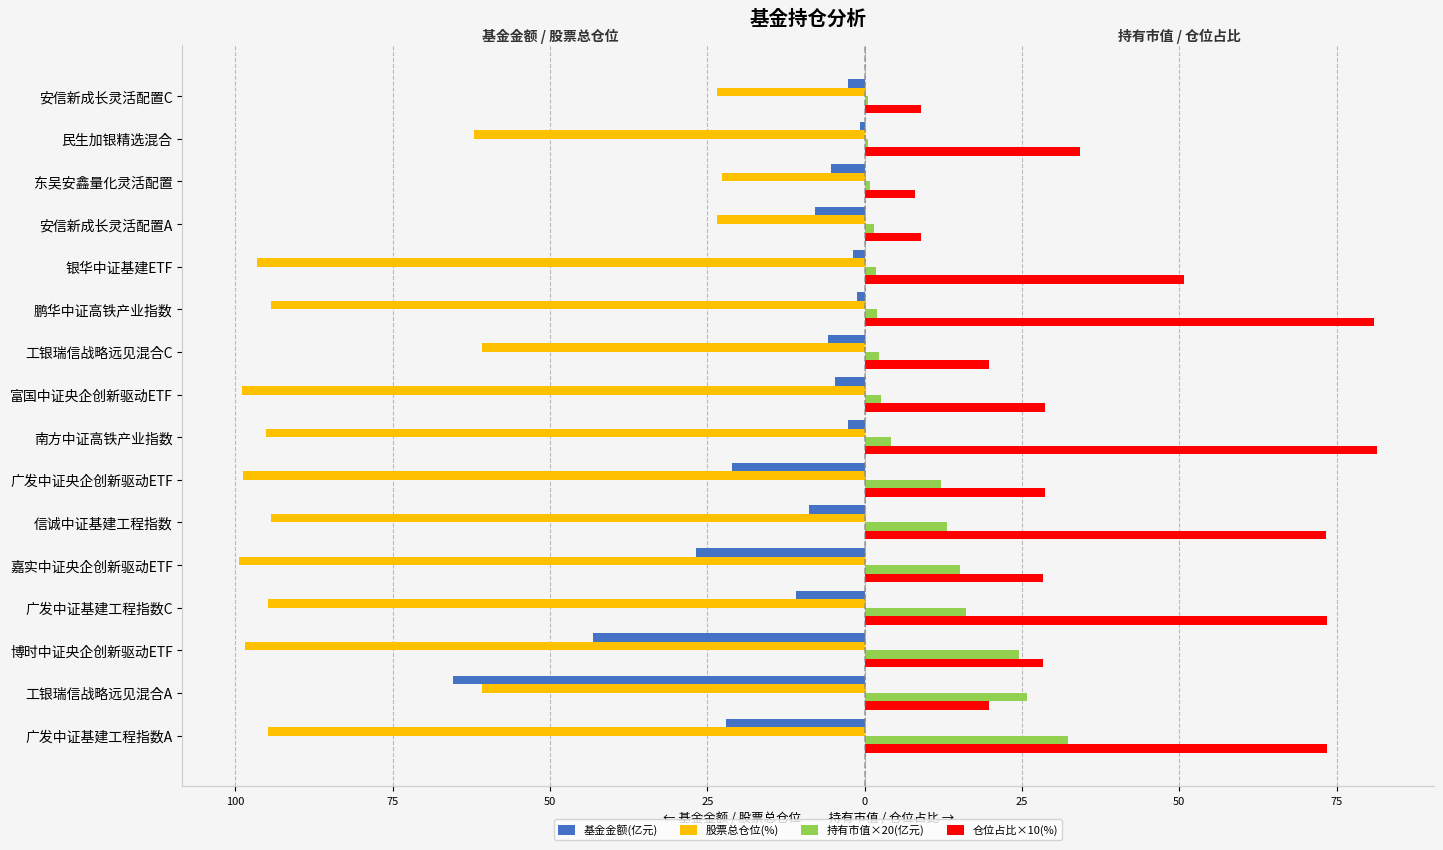

What are all the series names shown in the legend?

基金金额(亿元), 股票总仓位(%), 持有市值×20(亿元), 仓位占比×10(%)